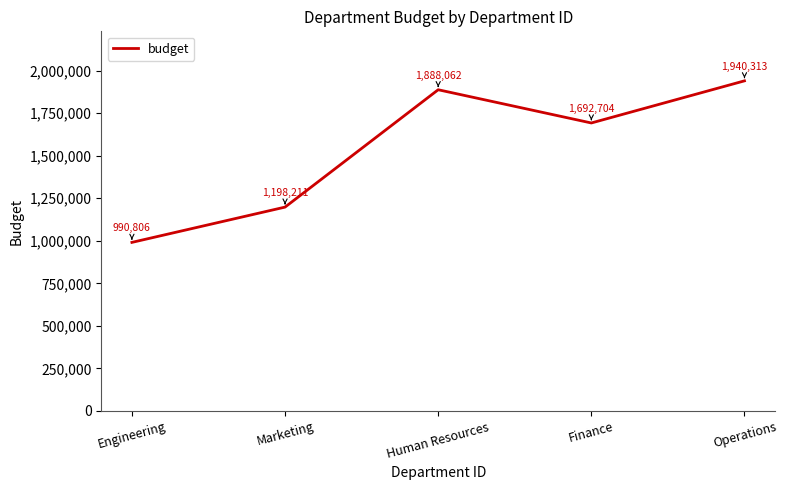

What is the change in value from Engineering to Finance?

+701898